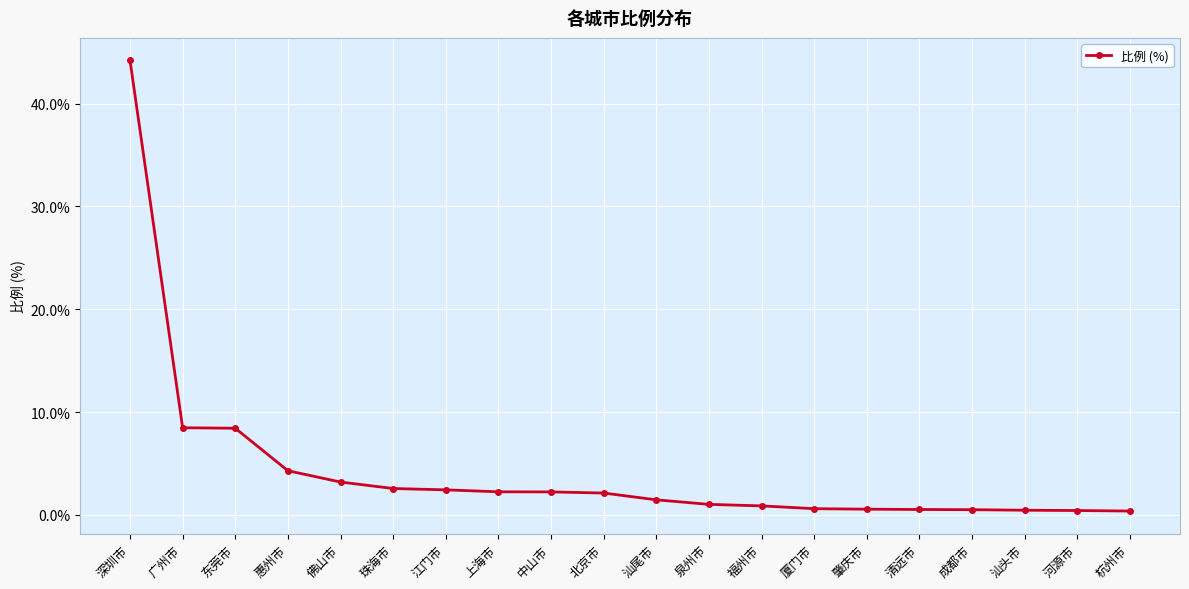

What is the change in value from 深圳市 to 中山市?

-42.0